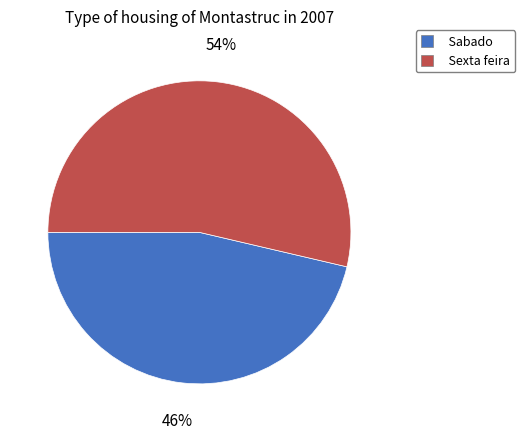

To the nearest percent, what is the average slice percentage?

50%